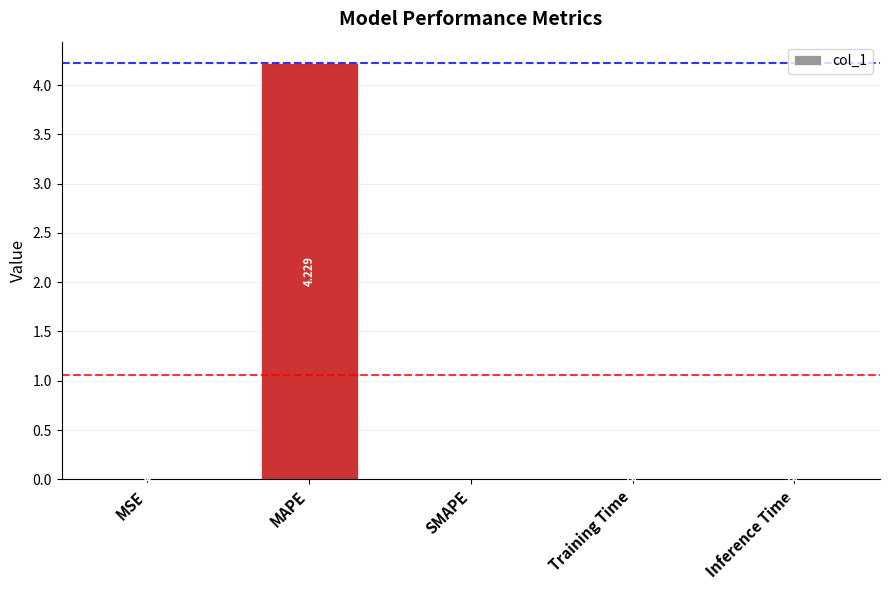

Between MSE and Training Time, which is larger?

Training Time